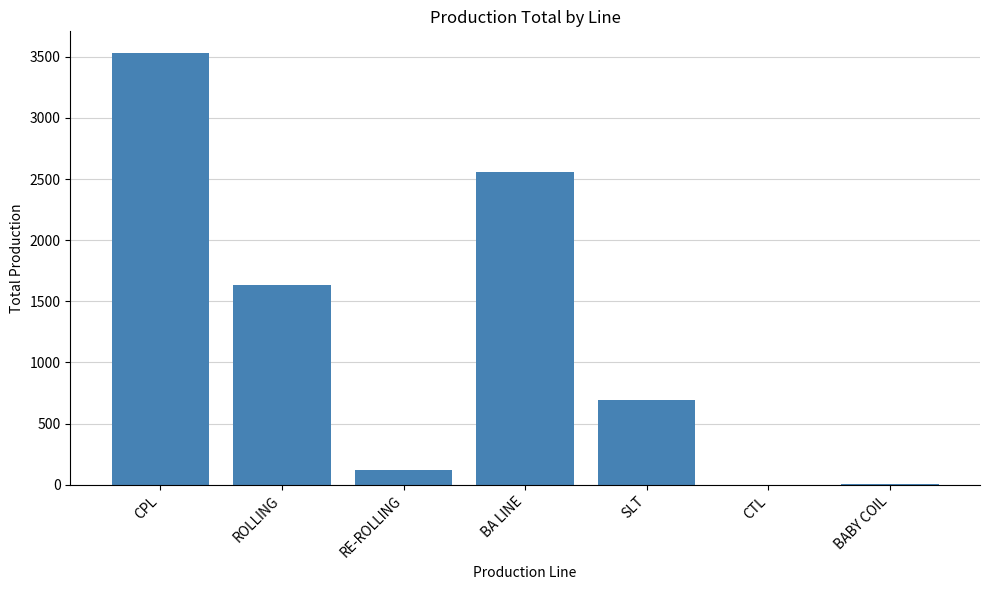

Between RE-ROLLING and SLT, which is larger?

SLT